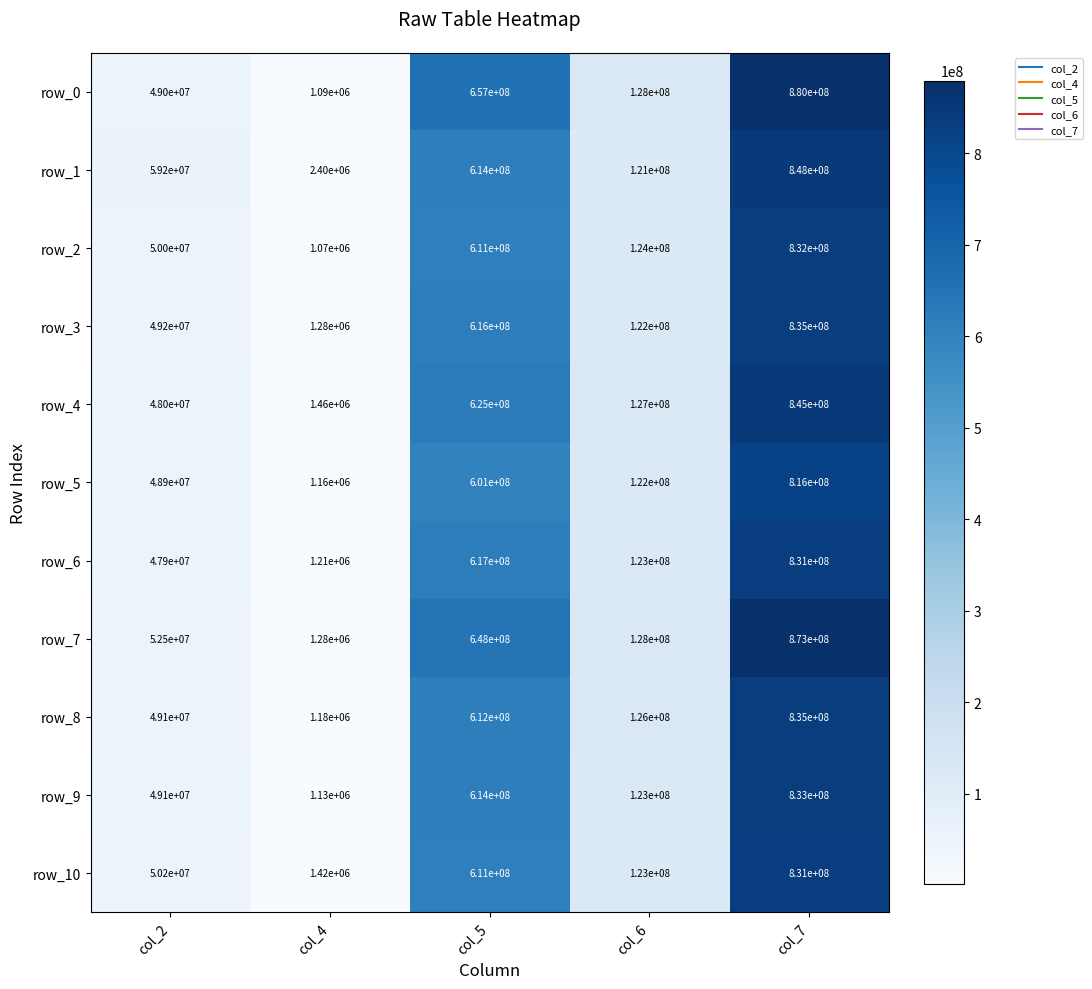

What is the average value of the row_9 series?

324046000